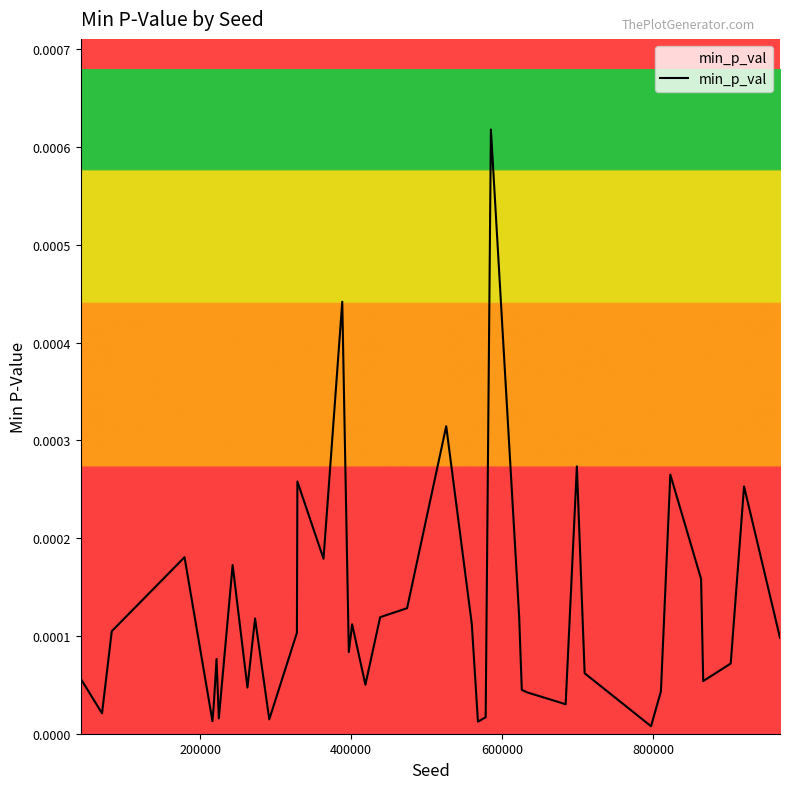

Does the chart have visible grid lines?

No